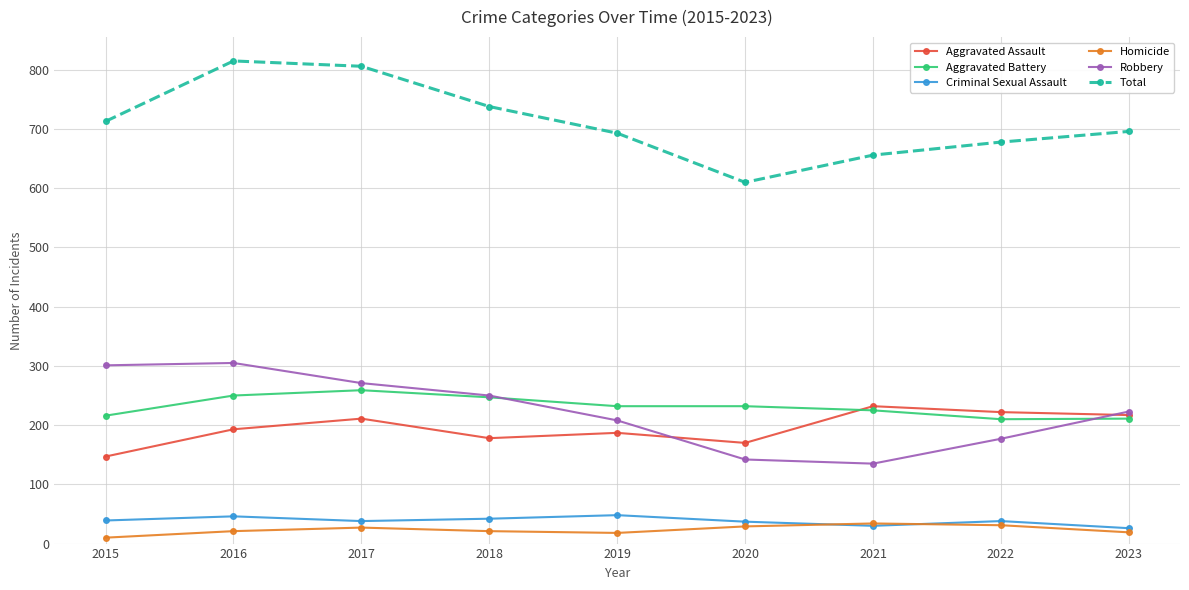

Is the value of Aggravated Battery at 2015 greater than the value of Homicide at 2016?

Yes